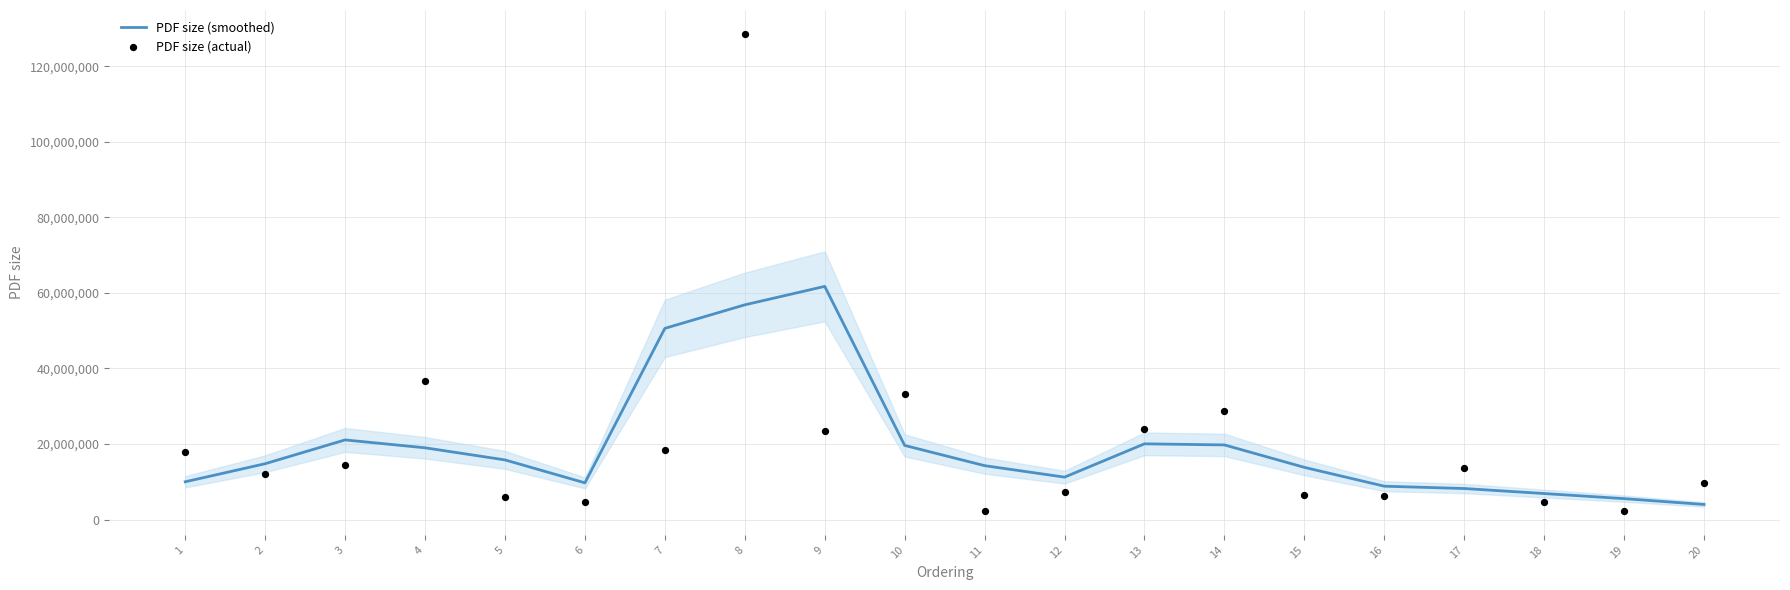

Which series has the largest total across all categories?

PDF size (actual)